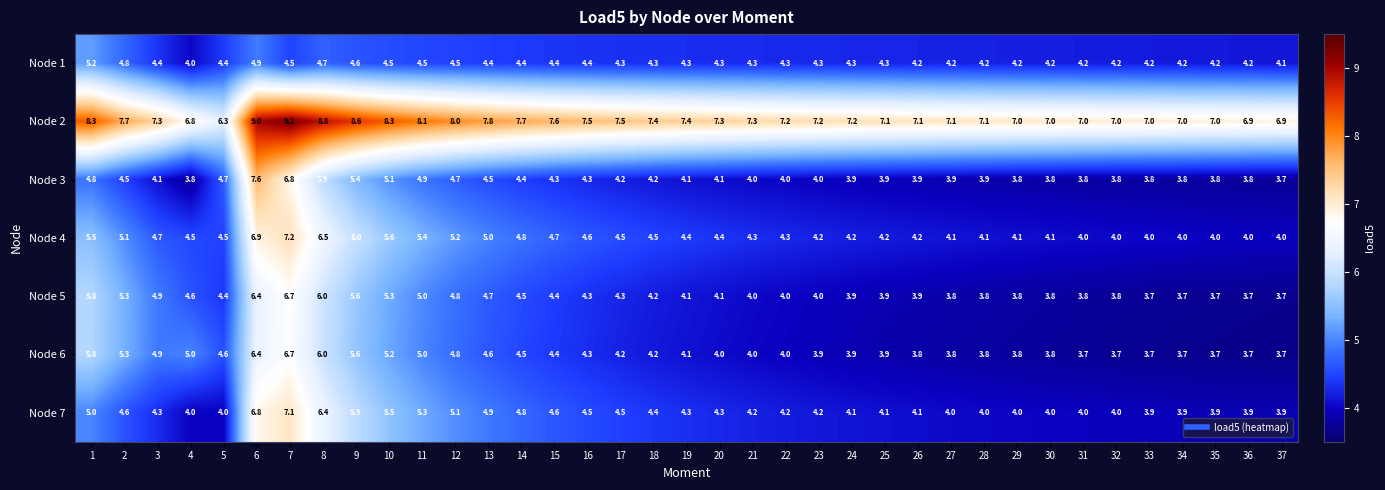

The value of Node 4 at 5 is 4.5. True or false?

True